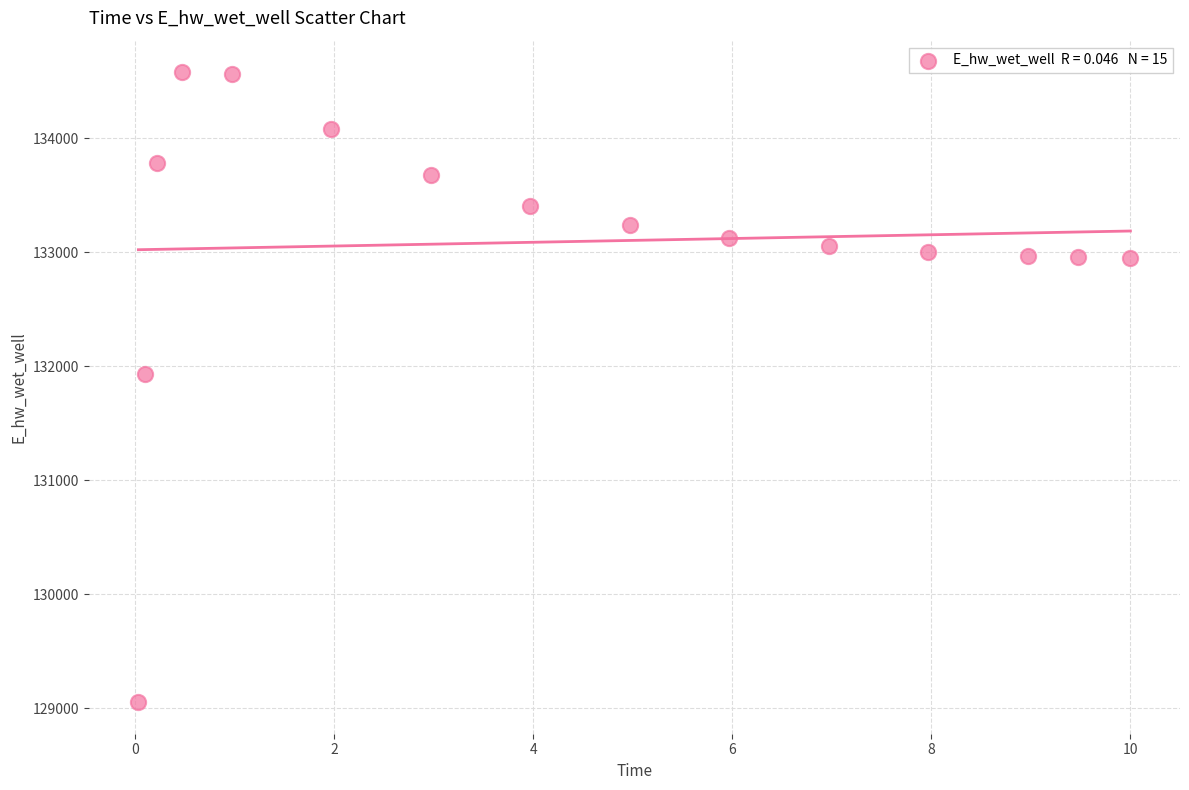

What Y value in the scatter plot is closest to 131814?

131934.7